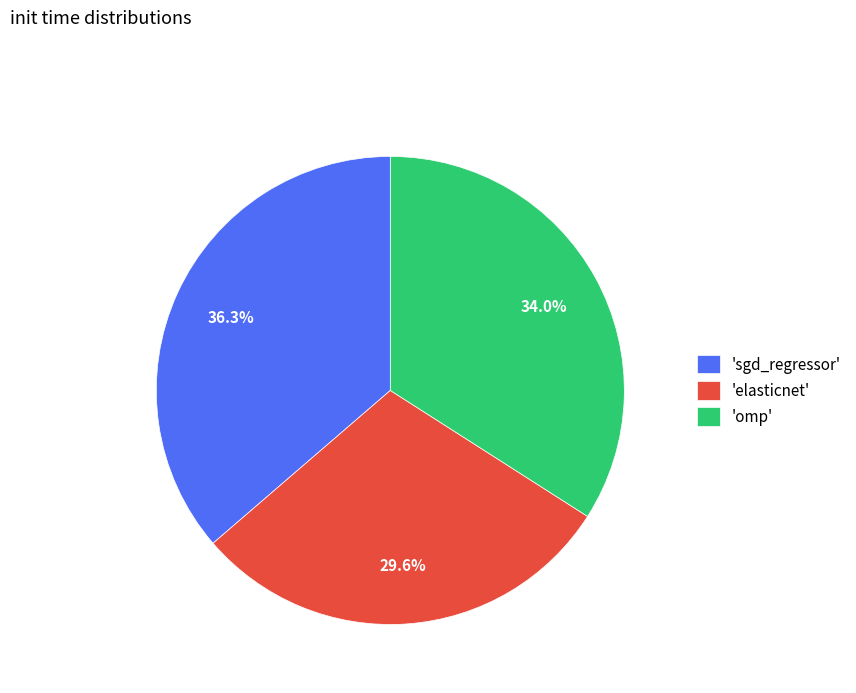

What percentage do 'omp' and 'sgd_regressor' together represent?

70.4%